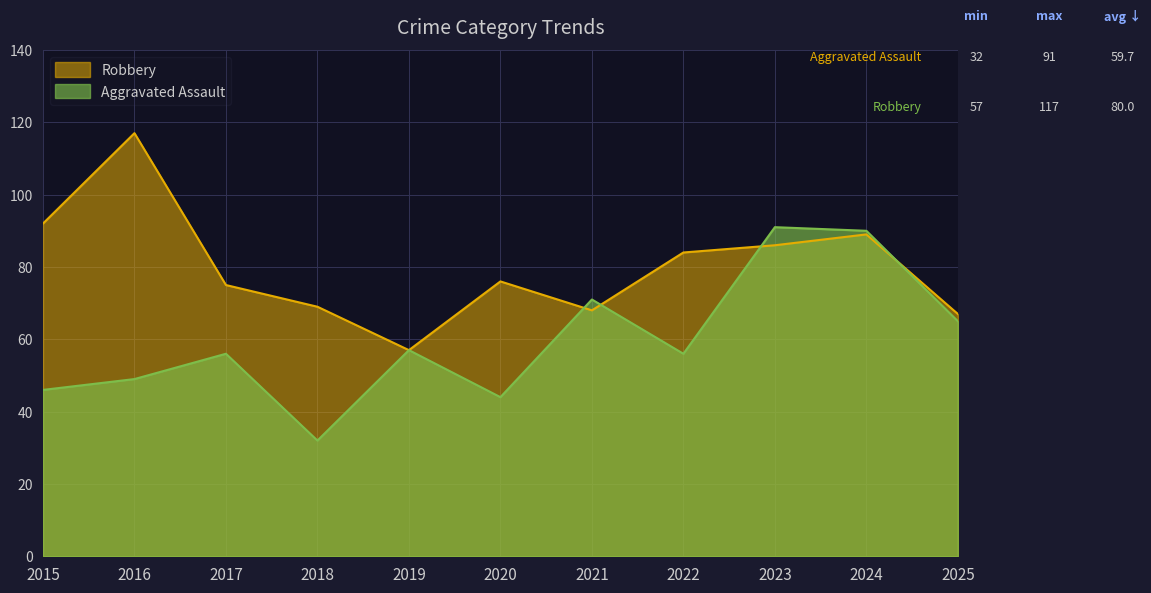

Read the Robbery value at 2020, to the nearest 5.

75